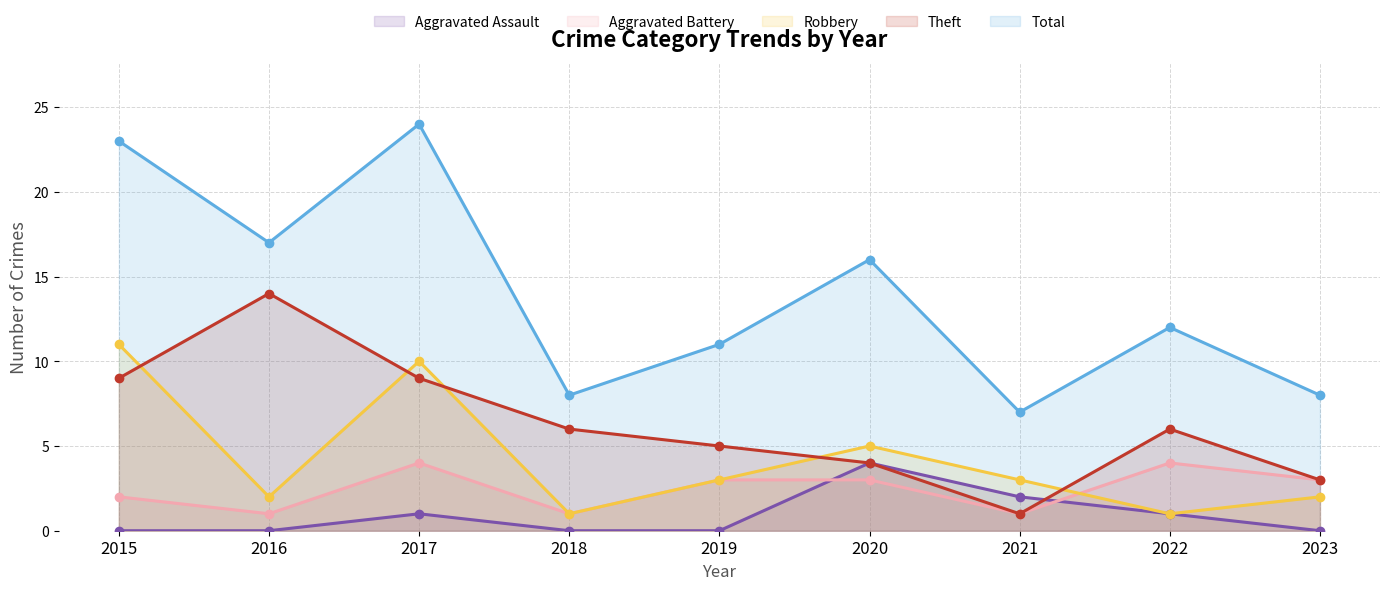

Between 2018 and 2022, which series saw the biggest shift?

Total